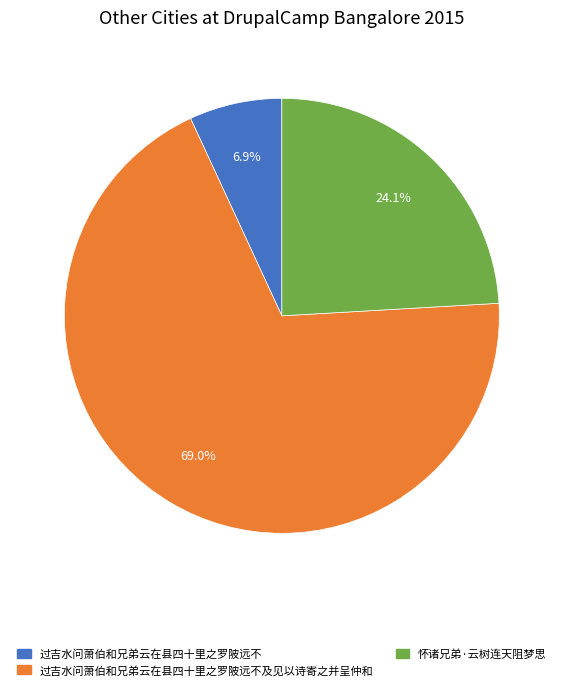

Is there any slice that represents more than half of the pie?

Yes